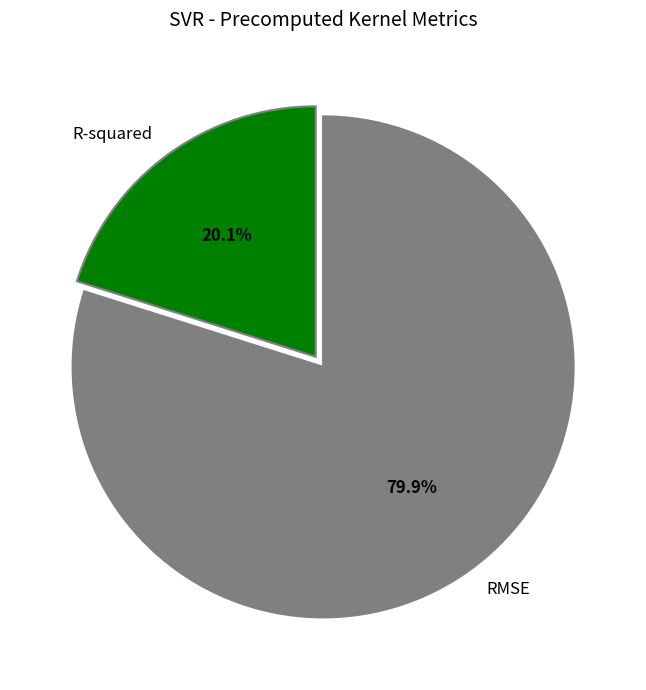

Is there any slice that represents more than half of the pie?

Yes